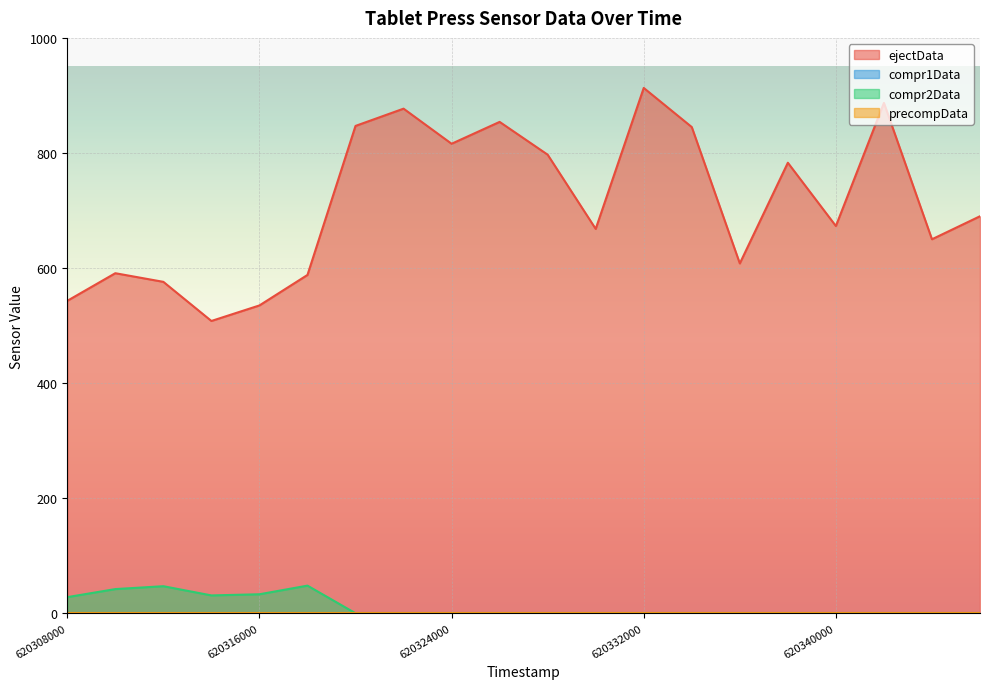

What is the spread (max minus min) of values at 620322000?

877